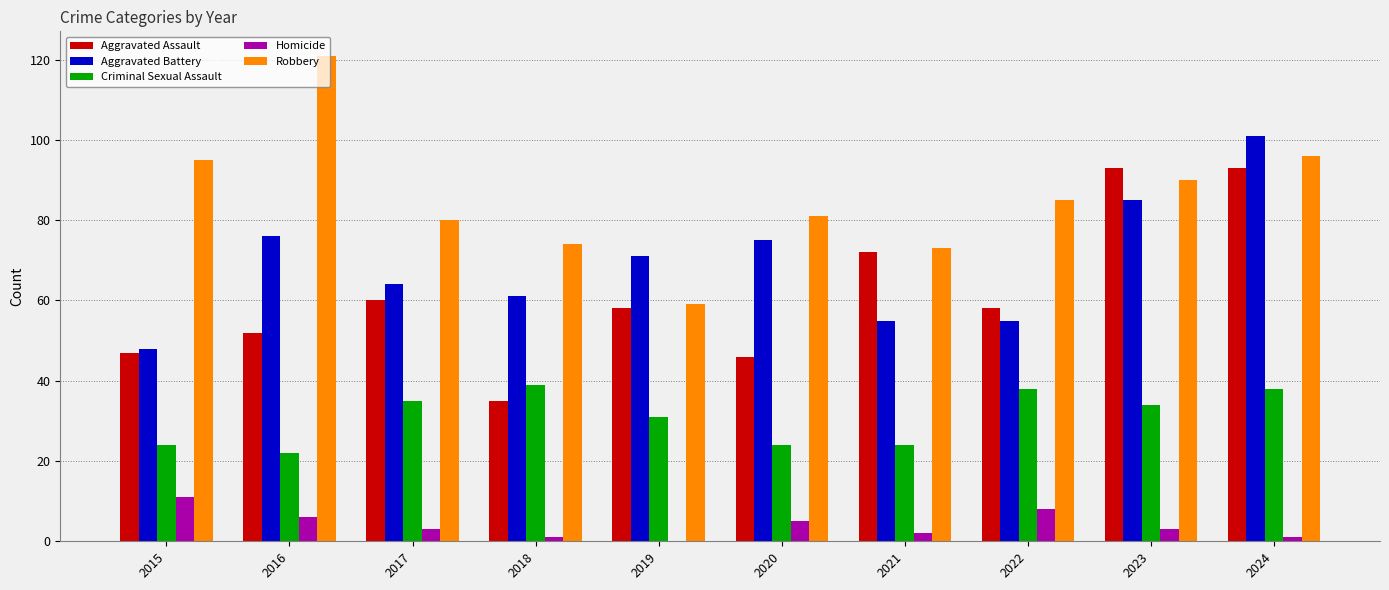

At which category does the chart reach its peak across all series?

2016